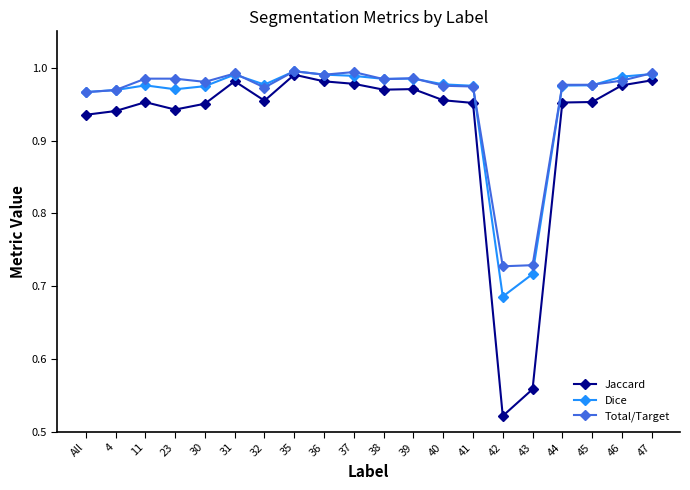

How many lines are shown in the chart?

3